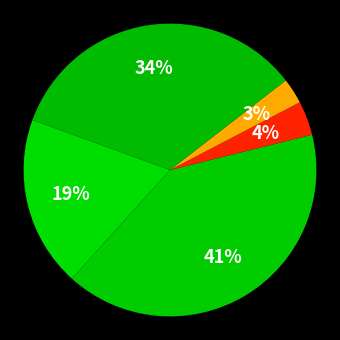

Which category has the biggest portion of the pie?

Aggravated Battery